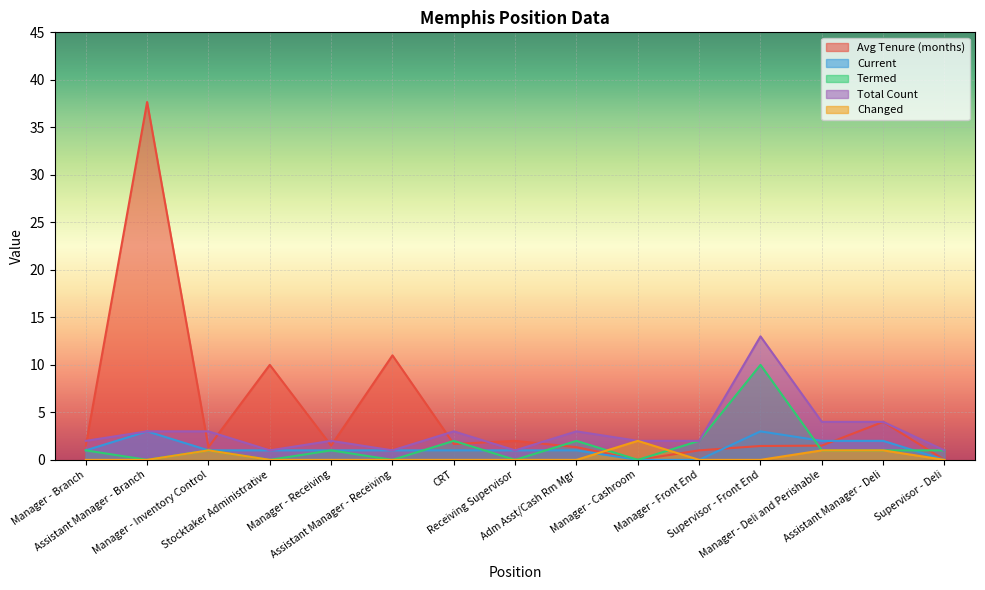

At Supervisor - Deli, list the series in order from largest to smallest.

Termed, Total Count, Avg Tenure (months), Current, Changed